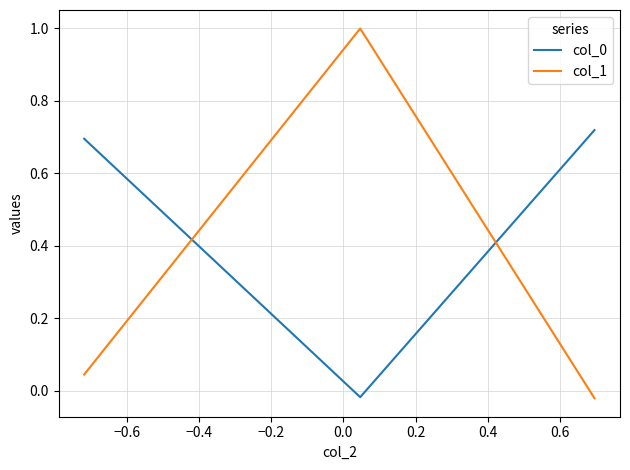

Which series has the largest range (max minus min)?

col_1